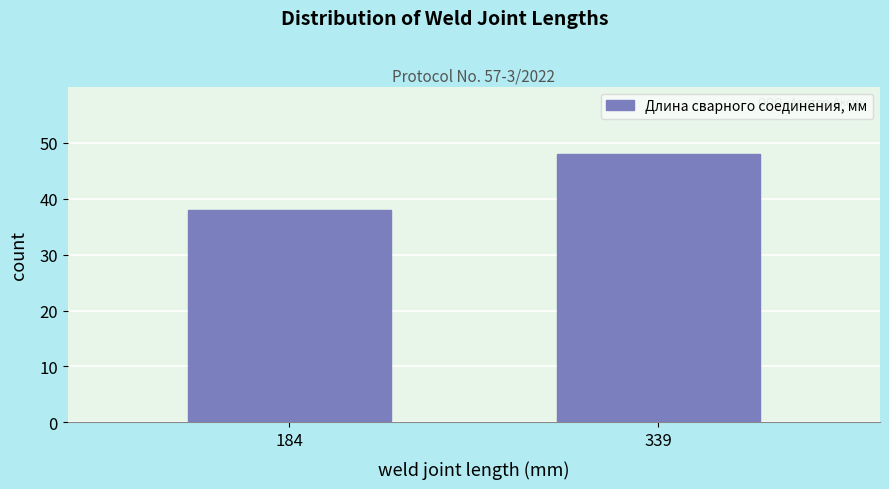

Reading right to left, list all the values displayed in this chart.

48	38